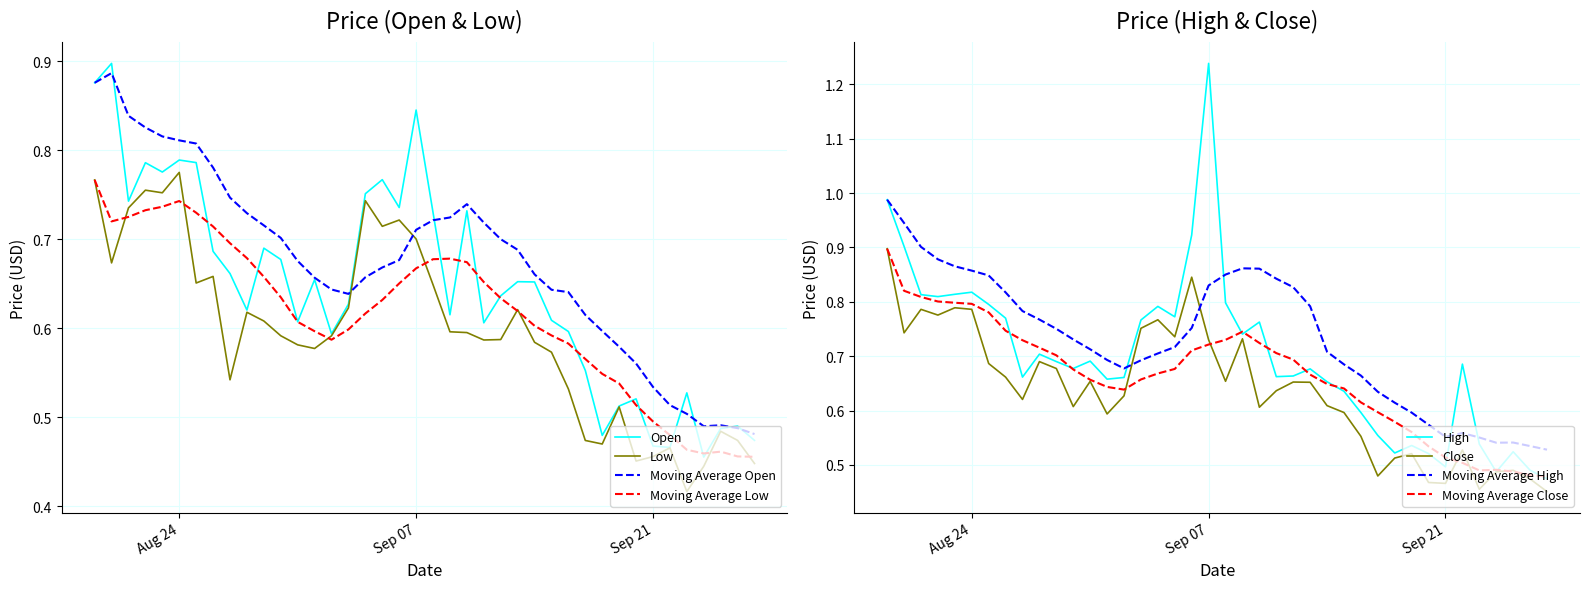

The value of Open at 2021-08-31 is 0.6. True or false?

True